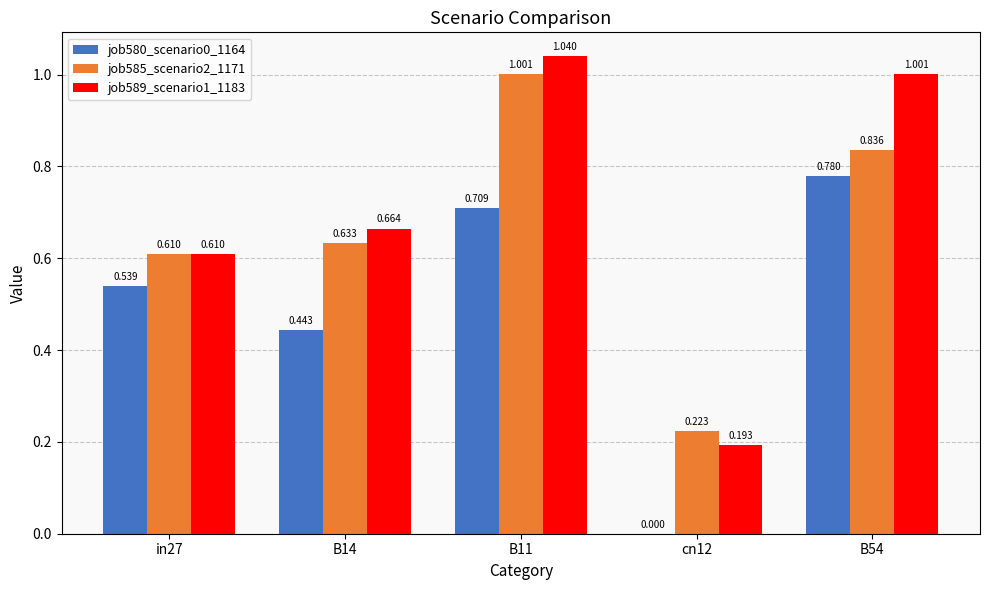

What is the difference between the job585_scenario2_1171 values at B14 and cn12?

0.4